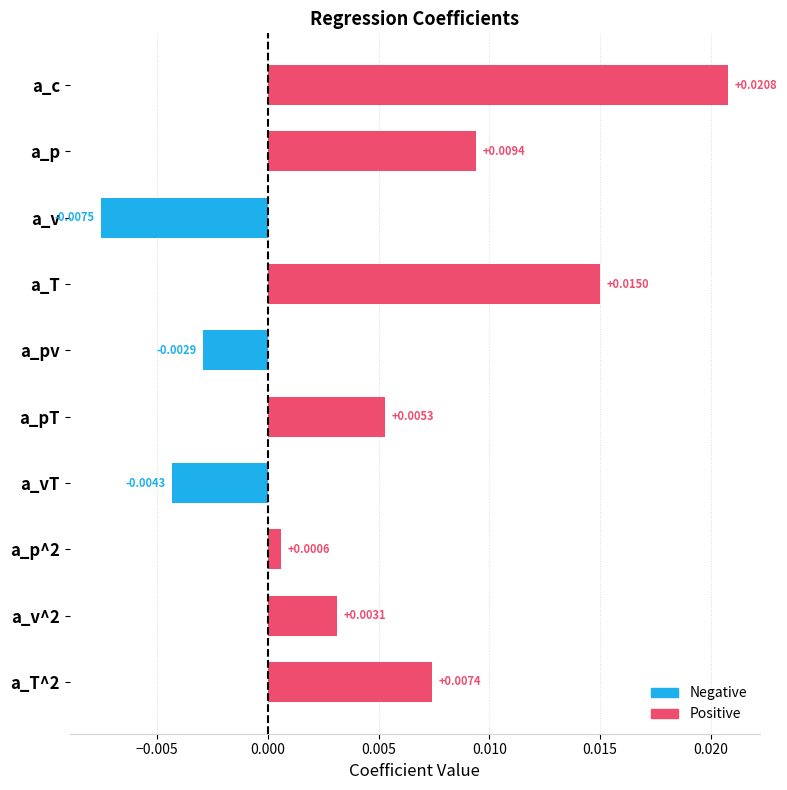

Are the bars horizontal?

Yes